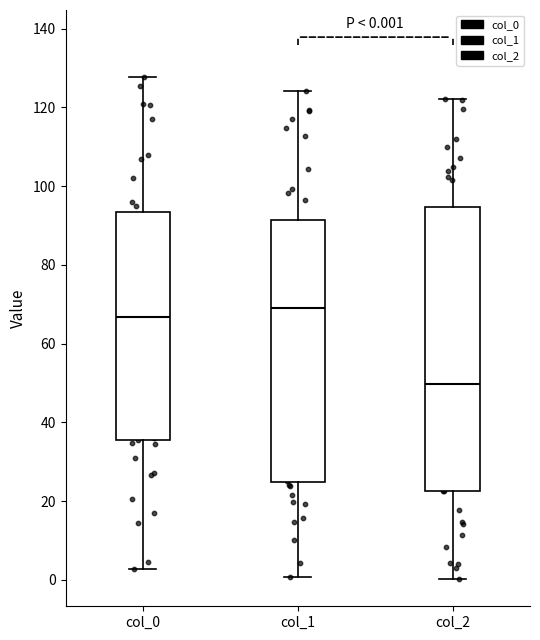

Which box has the lowest median line?

col_2